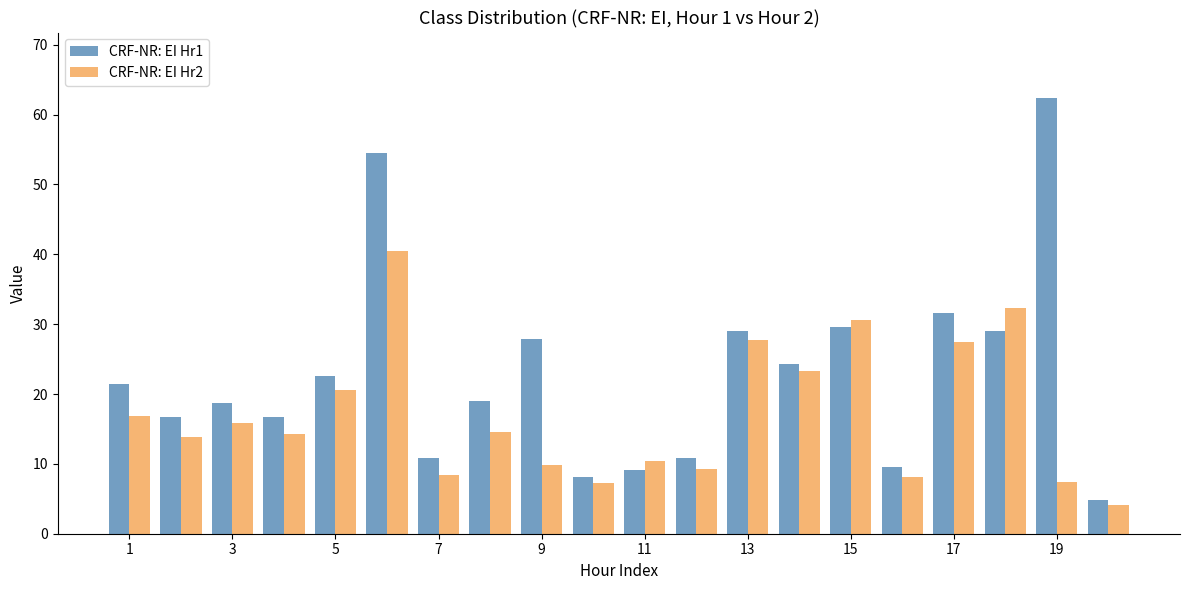

Rank the series by their maximum value, from lowest to highest.

CRF-NR: EI Hr2, CRF-NR: EI Hr1